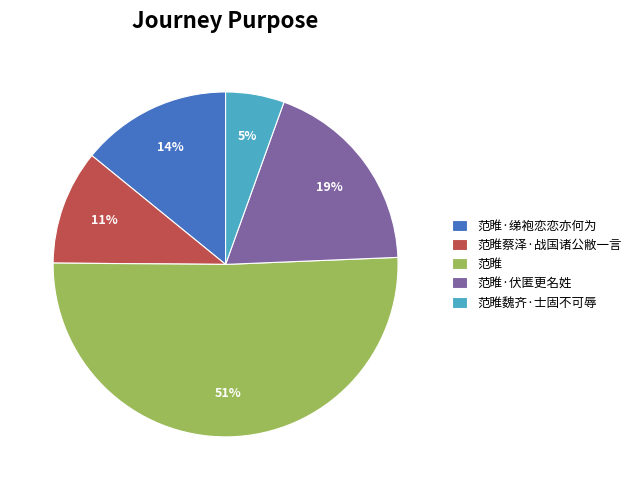

Between 范睢·绨袍恋恋亦何为 and 范睢魏齐·士固不可辱, which is larger?

范睢·绨袍恋恋亦何为